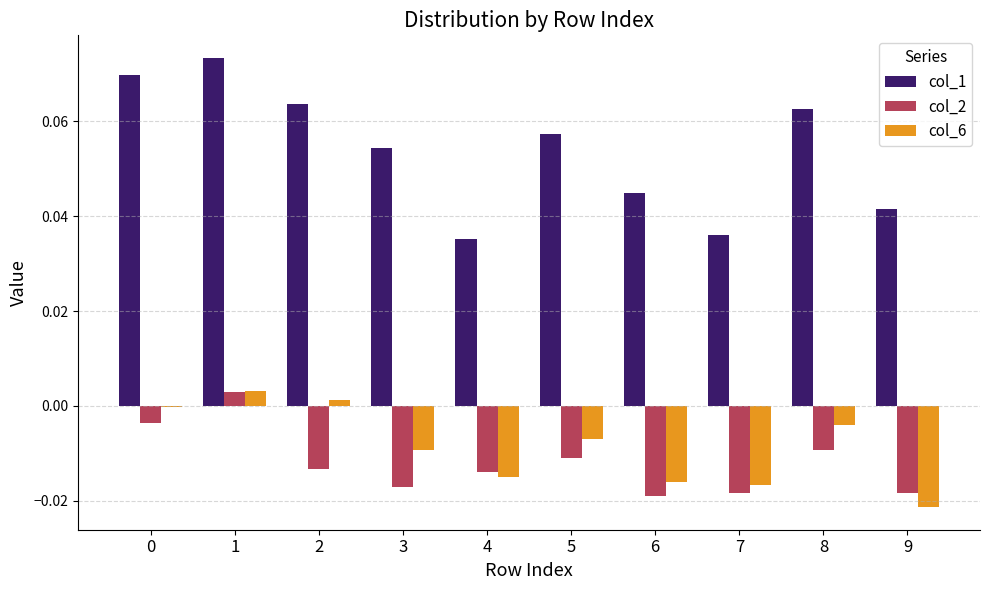

How many groups of bars are there?

10